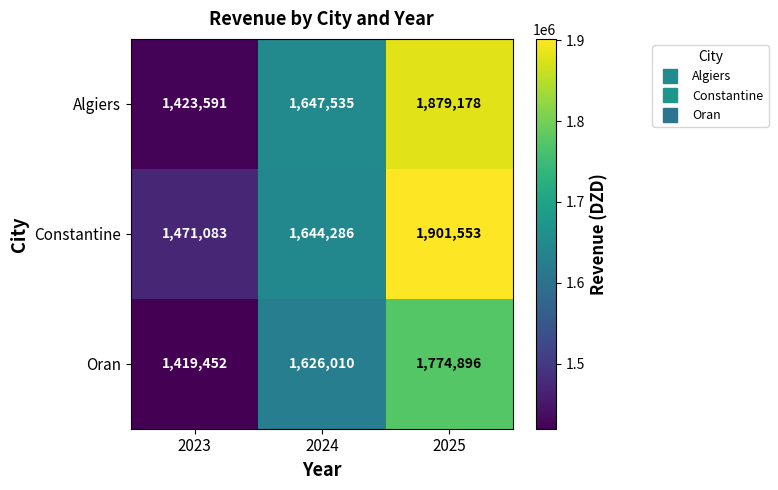

What is the sum of the Algiers values at 2025 and 2023?

3302769